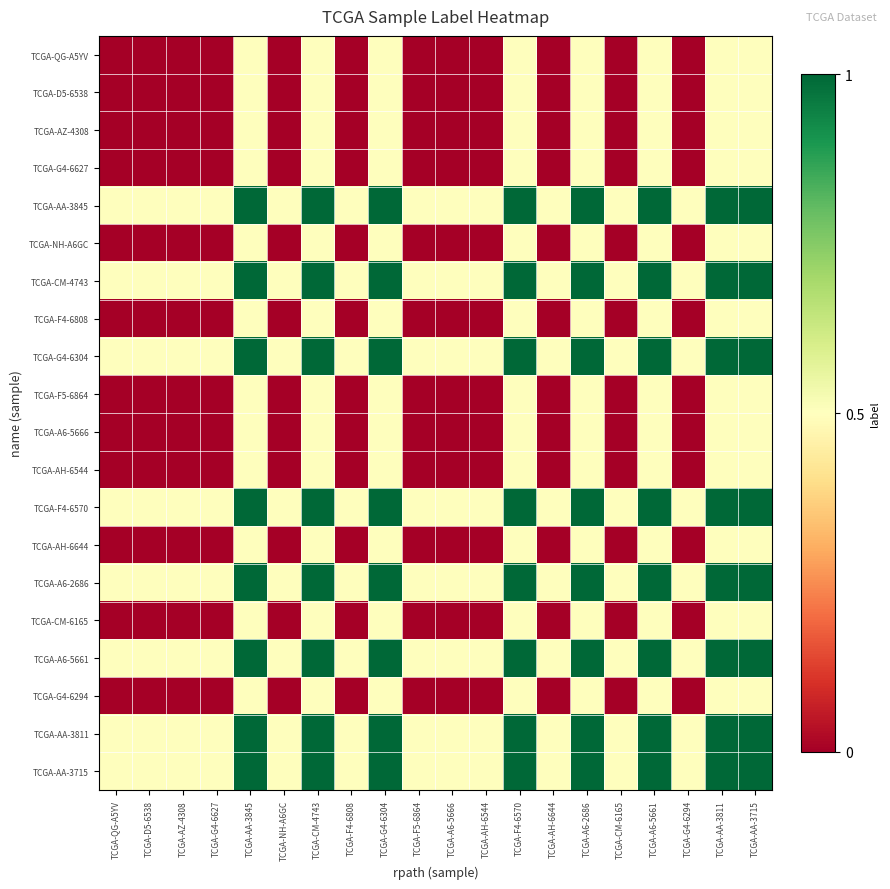

At TCGA-F5-6864, list the series in order from smallest to largest.

TCGA-QG-A5YV, TCGA-D5-6538, TCGA-AZ-4308, TCGA-G4-6627, TCGA-NH-A6GC, TCGA-F4-6808, TCGA-F5-6864, TCGA-A6-5666, TCGA-AH-6544, TCGA-AH-6644, TCGA-CM-6165, TCGA-G4-6294, TCGA-AA-3845, TCGA-CM-4743, TCGA-G4-6304, TCGA-F4-6570, TCGA-A6-2686, TCGA-A6-5661, TCGA-AA-3811, TCGA-AA-3715